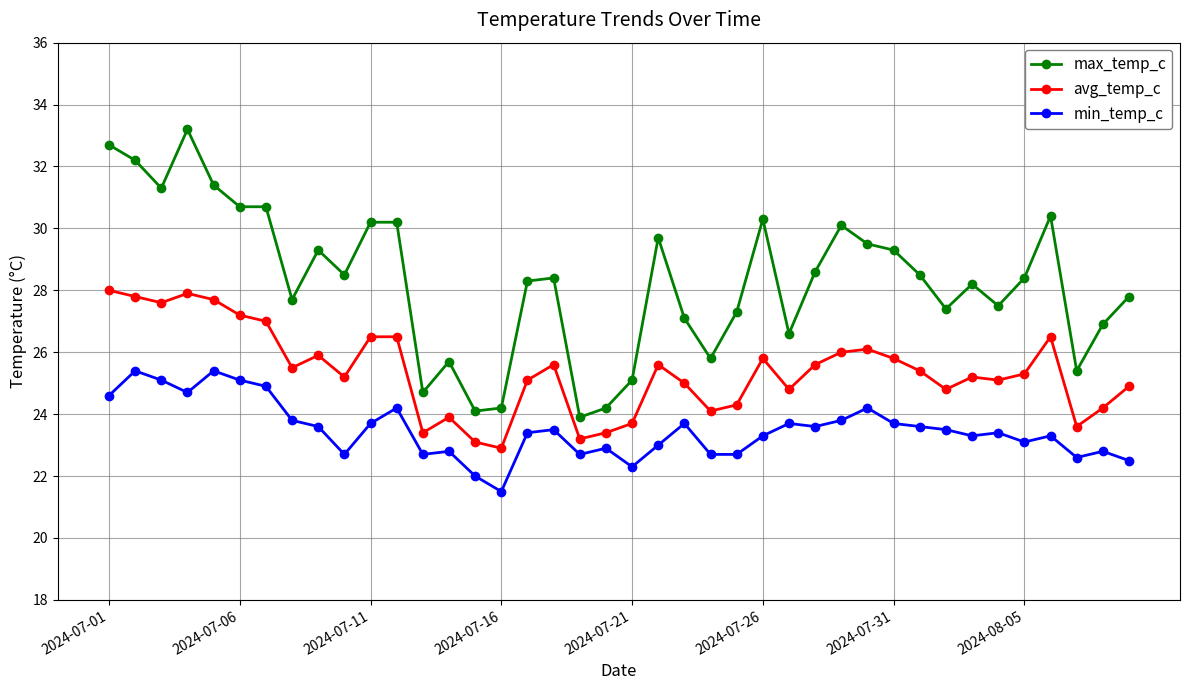

List the series in order of their overall mean, highest first.

max_temp_c, avg_temp_c, min_temp_c